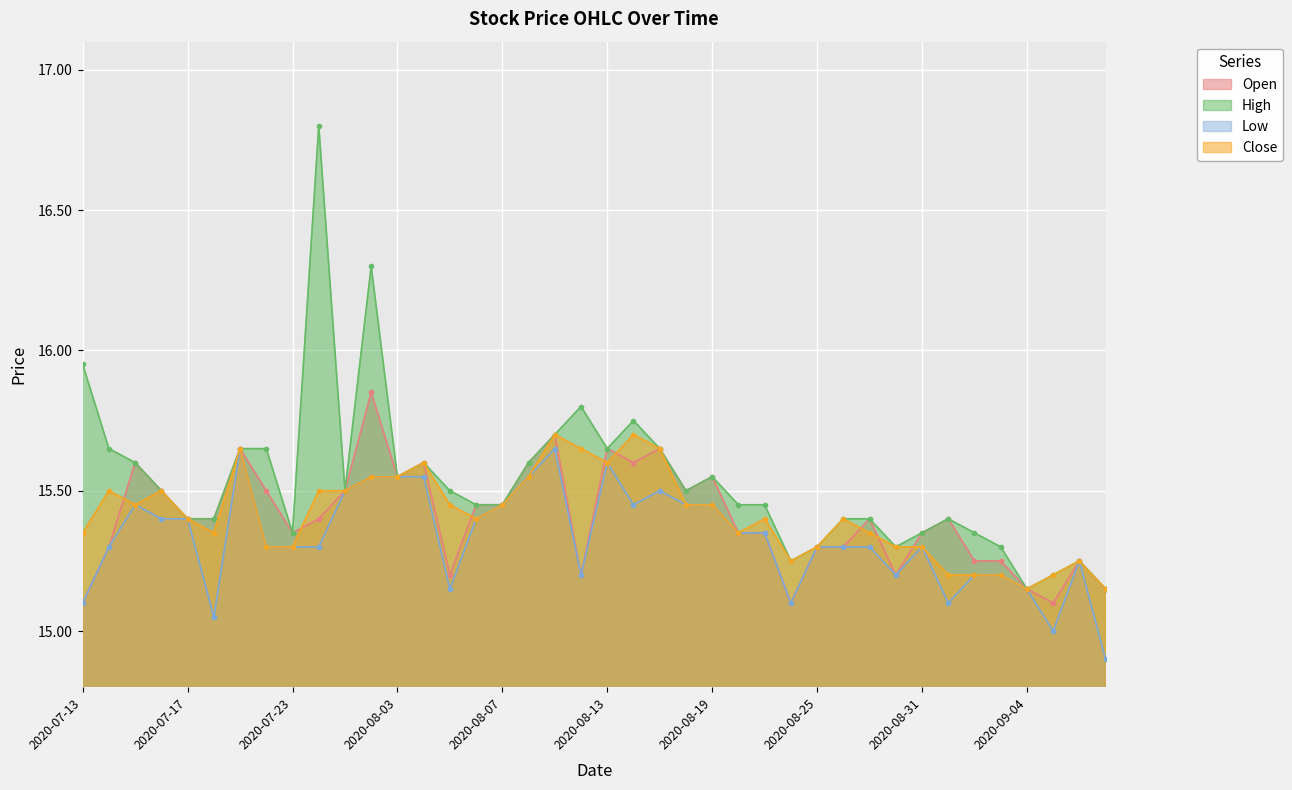

True or false: Close has a value of 6.9 at 2020-07-20.

False